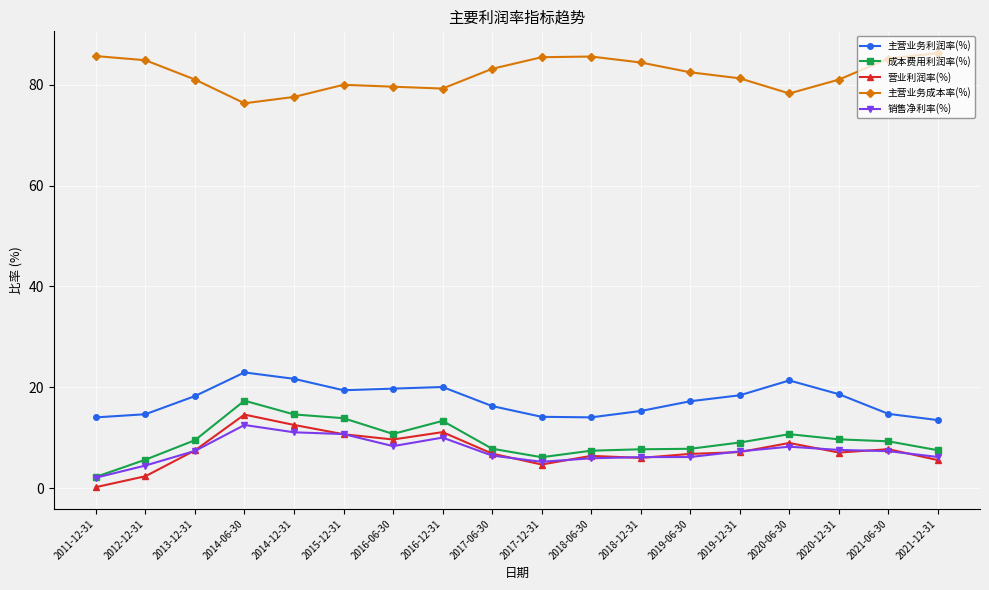

True or false: 主营业务利润率(%) and 主营业务成本率(%) cross at least once.

False